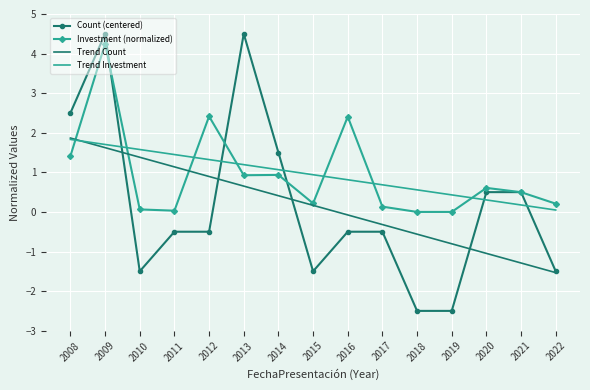

Where is Trend Count nearest to the value 0?

2016